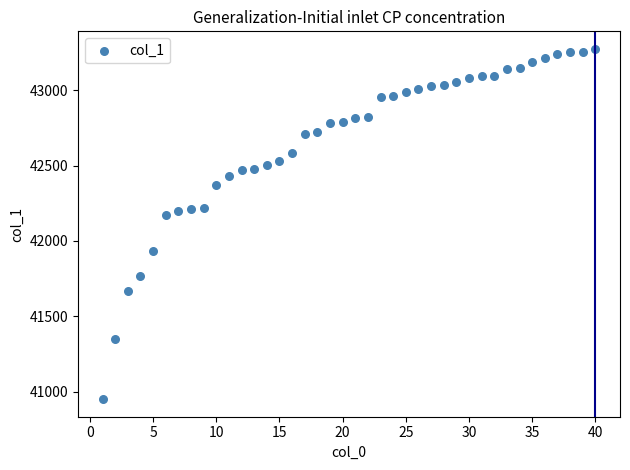

What is the range of Y values (max minus min)?

2325